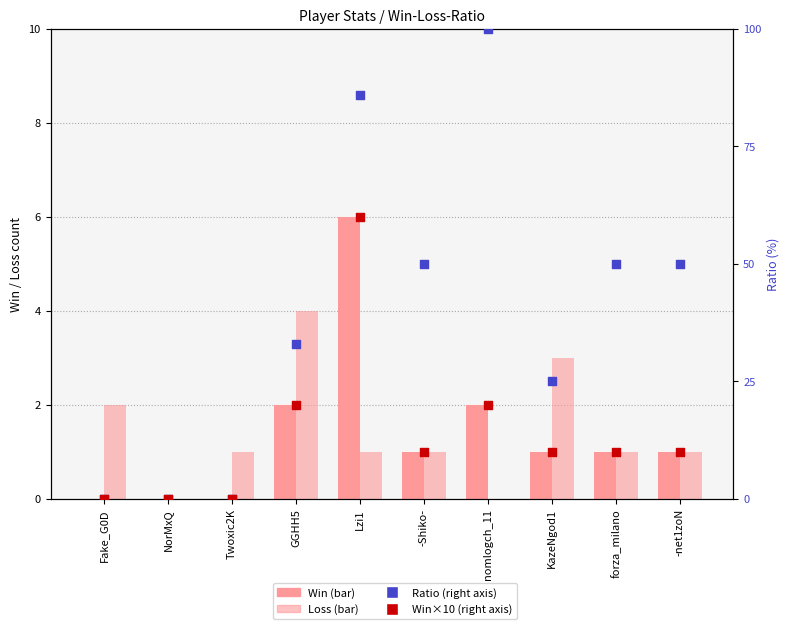

What is the total value across all series at nomlogch_11?

122